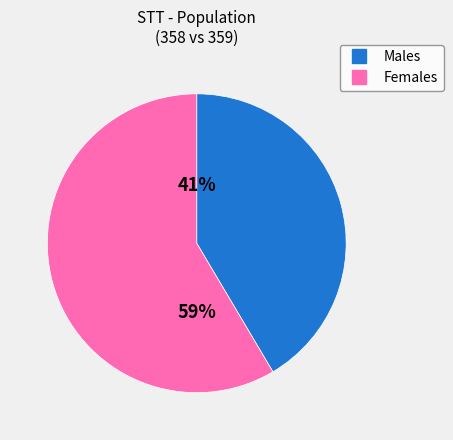

To the nearest percent, what is the average slice percentage?

50%